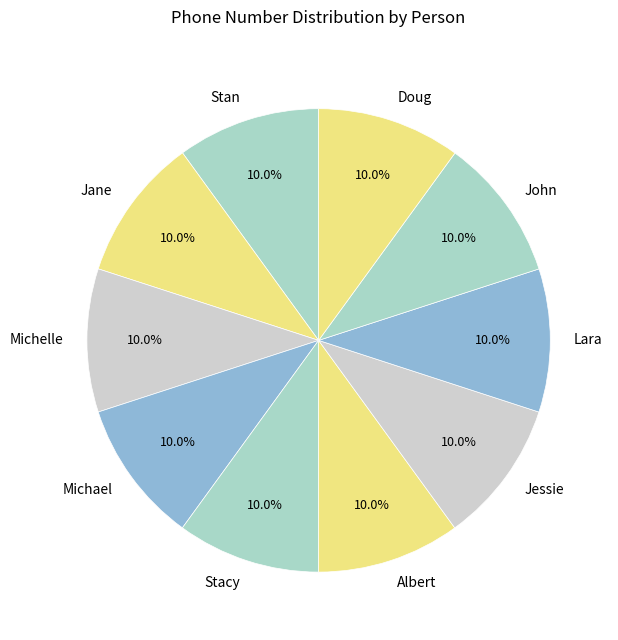

How many segments does this pie chart have?

10